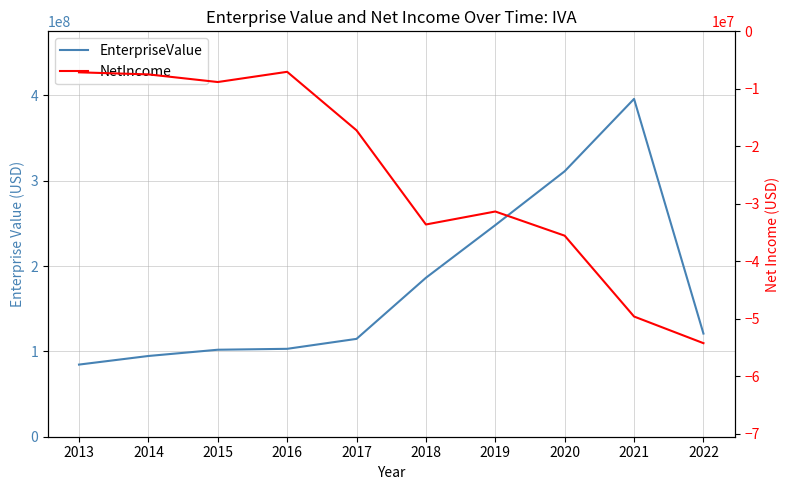

Where is NetIncome nearest to the value -30659522?

2019